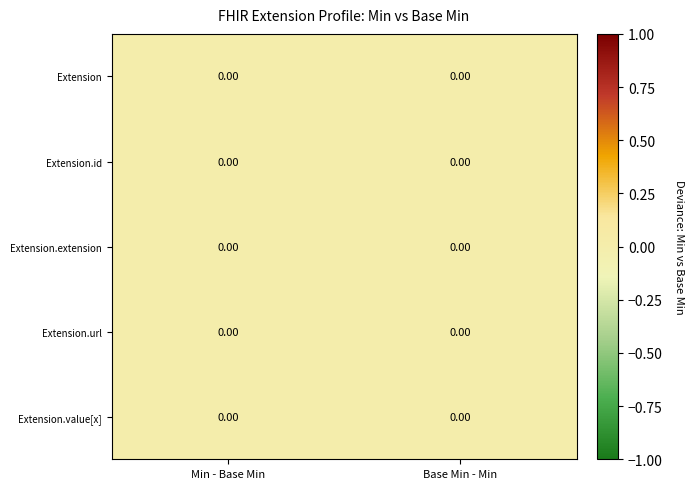

Between 1 and 0, which is larger?

1